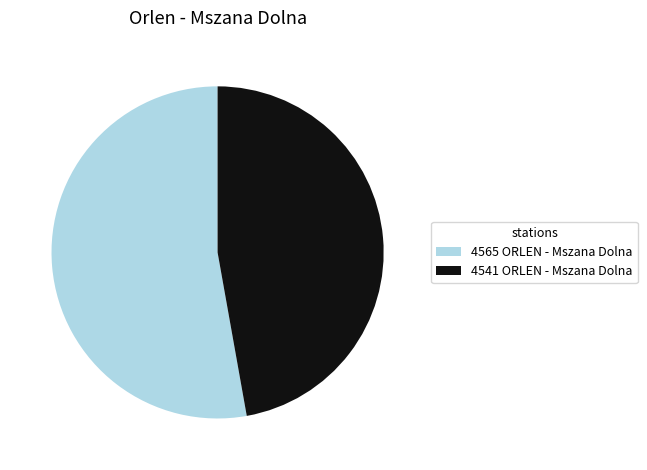

Which category has the smallest portion of the pie?

4541 ORLEN - Mszana Dolna